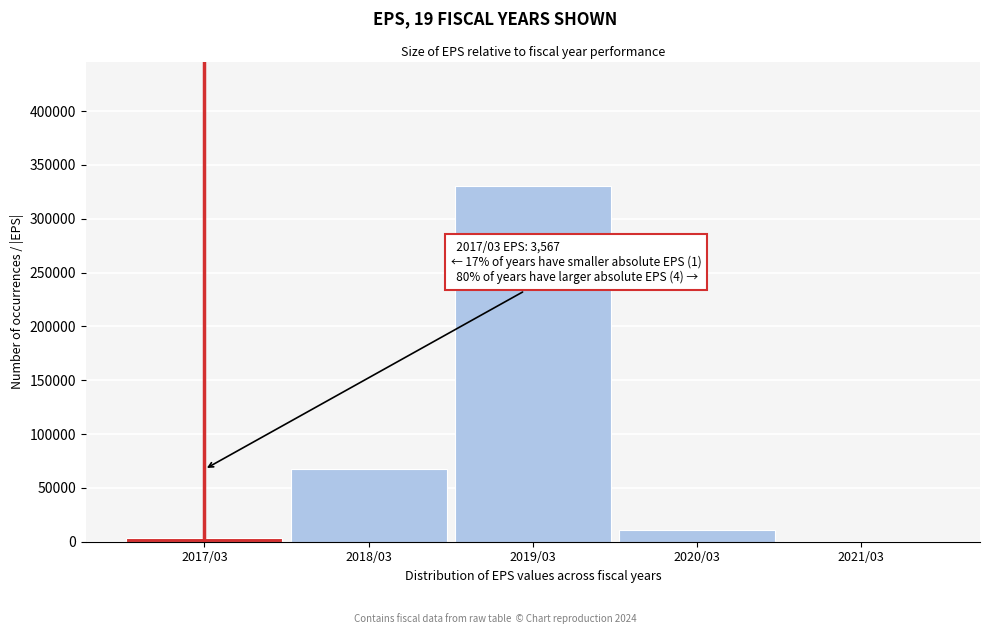

Reading left to right, what are all the values shown in this chart?

2017/03=3567	2018/03=67283	2019/03=330449	2020/03=11292	2021/03=287